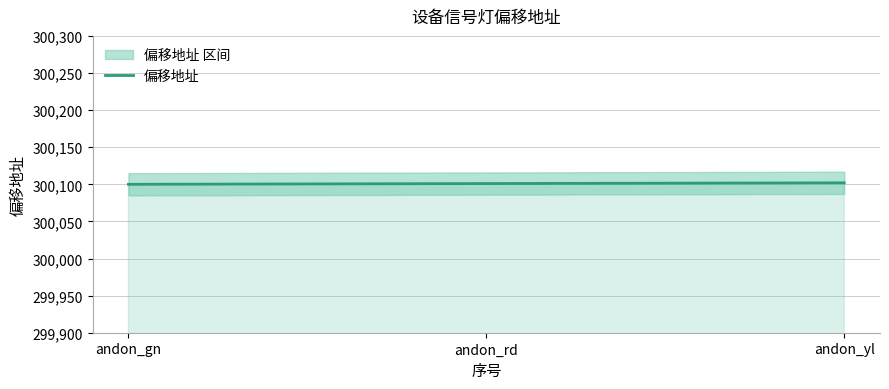

Count the values in the range 300100 to 300102.

3